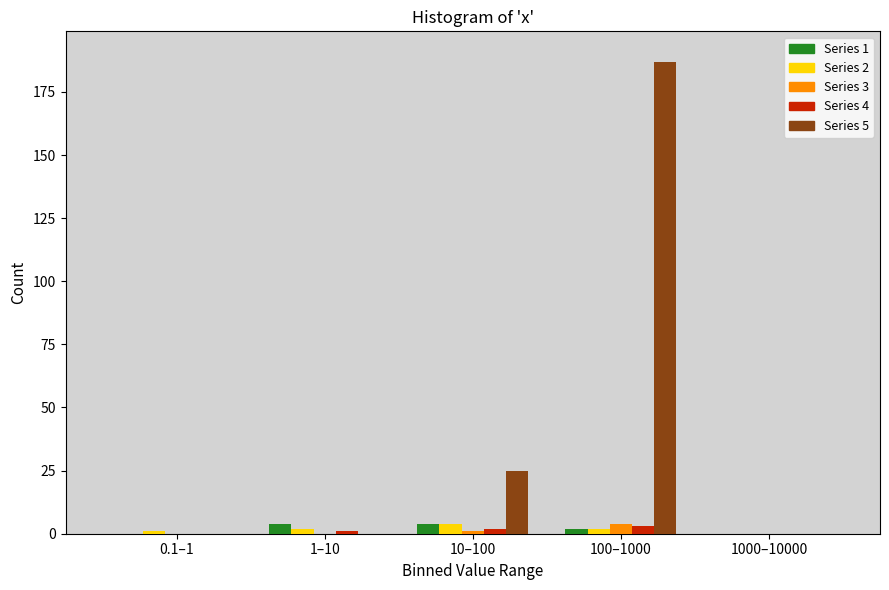

Reading left to right, extract all data points from this chart.

Series 1: 0.1–1=0	1–10=4	10–100=4	100–1000=2	1000–10000=0
Series 2: 0.1–1=1	1–10=2	10–100=4	100–1000=2	1000–10000=0
Series 3: 0.1–1=0	1–10=0	10–100=1	100–1000=4	1000–10000=0
Series 4: 0.1–1=0	1–10=1	10–100=2	100–1000=3	1000–10000=0
Series 5: 0.1–1=0	1–10=0	10–100=25	100–1000=187	1000–10000=0